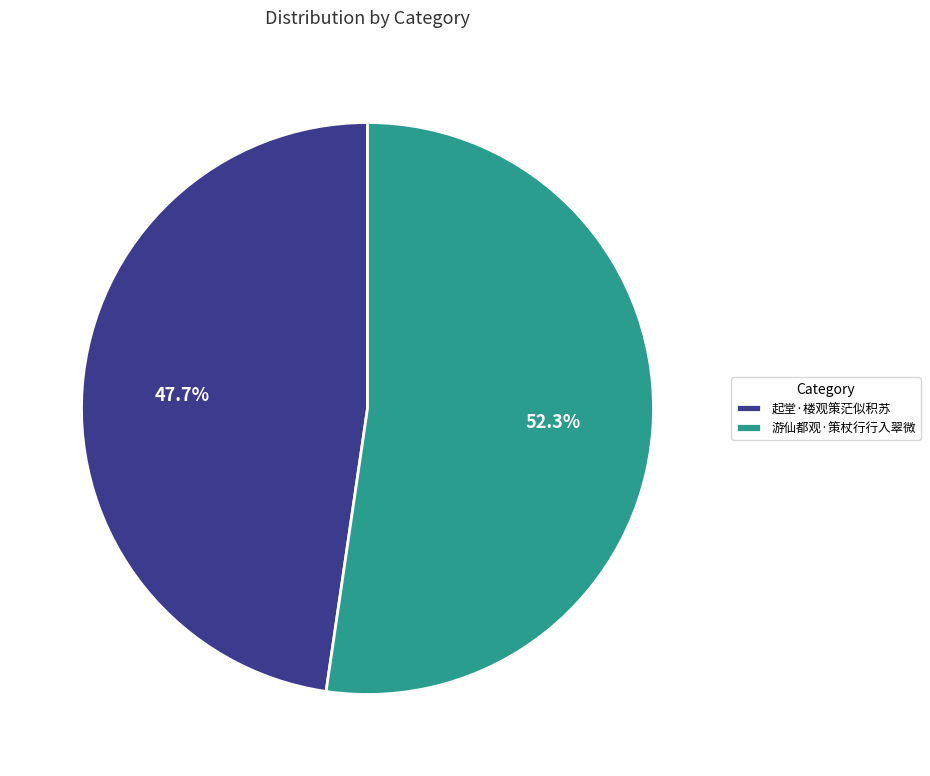

What percentage is the 游仙都观·策杖行行入翠微 slice, to the nearest percent?

52%